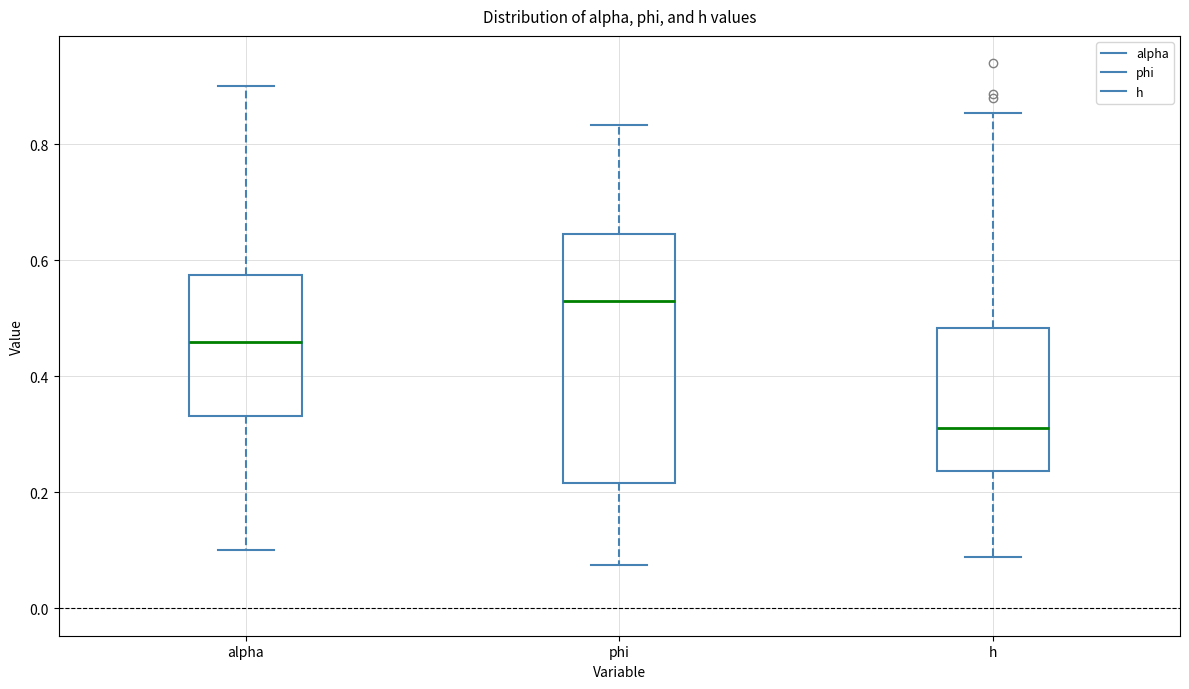

Reading left to right, read every box against the y-axis: the position of its median line, the range the box covers, and the ends of its whiskers. The values are not printed on the chart, so give them approximately, as read against the axis.

alpha: median 0.46, box 0.34 to 0.58, whiskers 0.10 to 0.90
phi: median 0.52, box 0.22 to 0.64, whiskers 0.08 to 0.84
h: median 0.32, box 0.24 to 0.48, whiskers 0.08 to 0.86